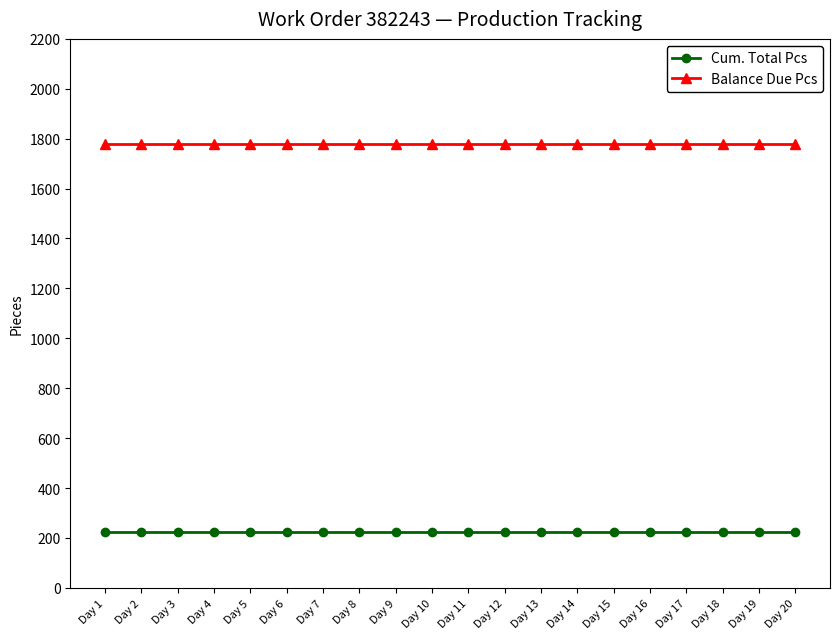

Rank the series by their maximum value, from lowest to highest.

Cum. Total Pcs, Balance Due Pcs